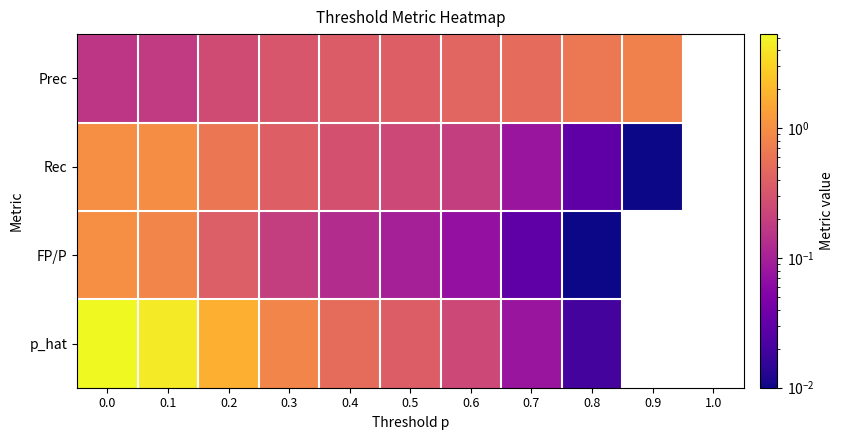

How many data points in Rec are above 0?

10